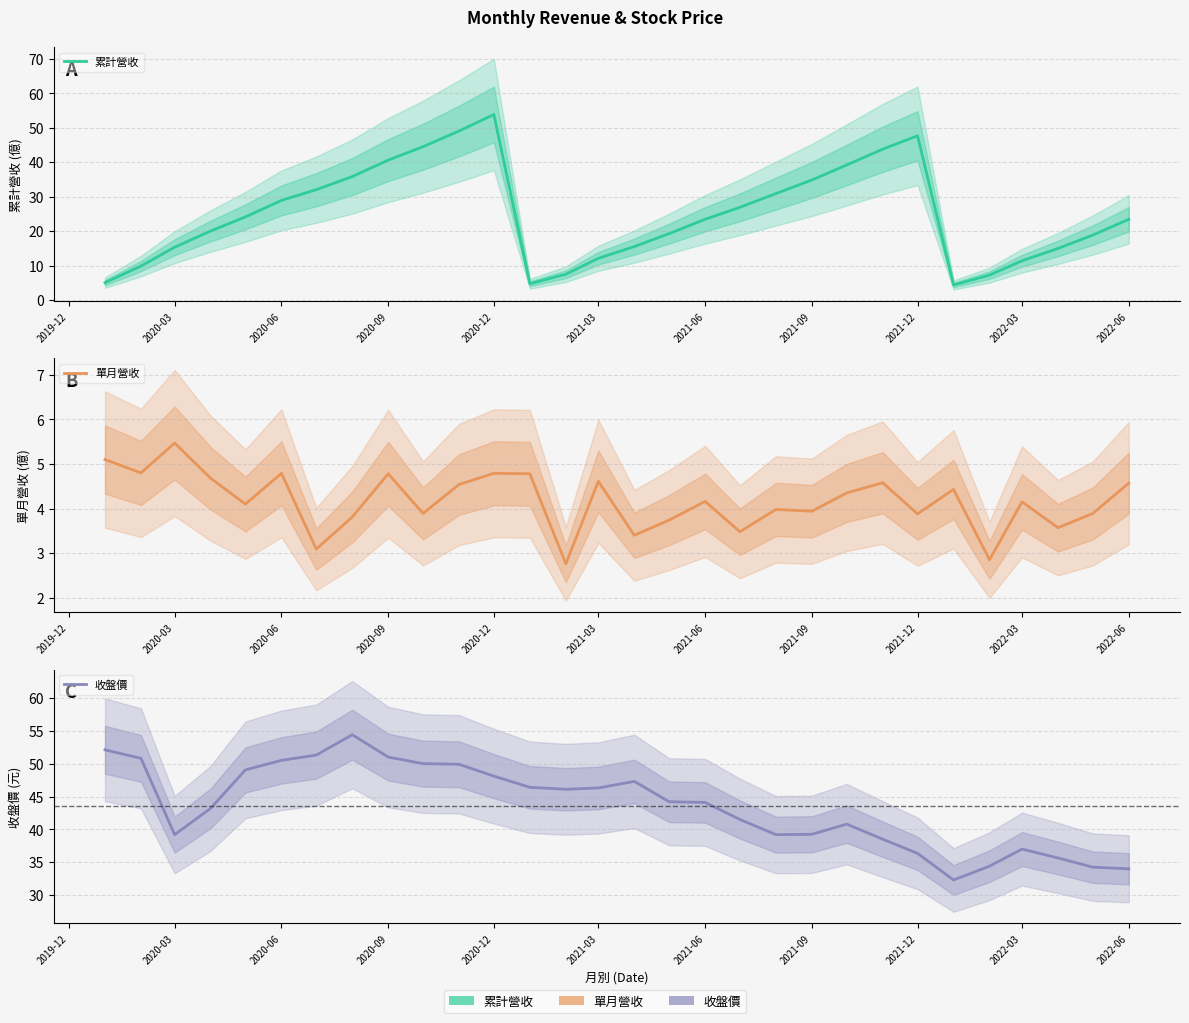

Count the number of categories in the chart.

30